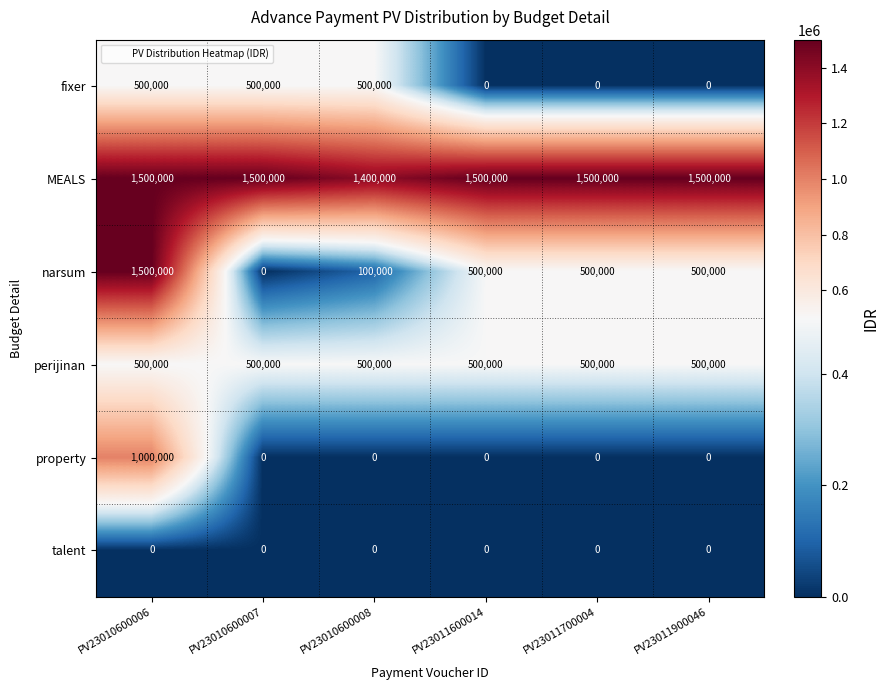

What is the difference between the highest and lowest values at PV23011900046?

1500000